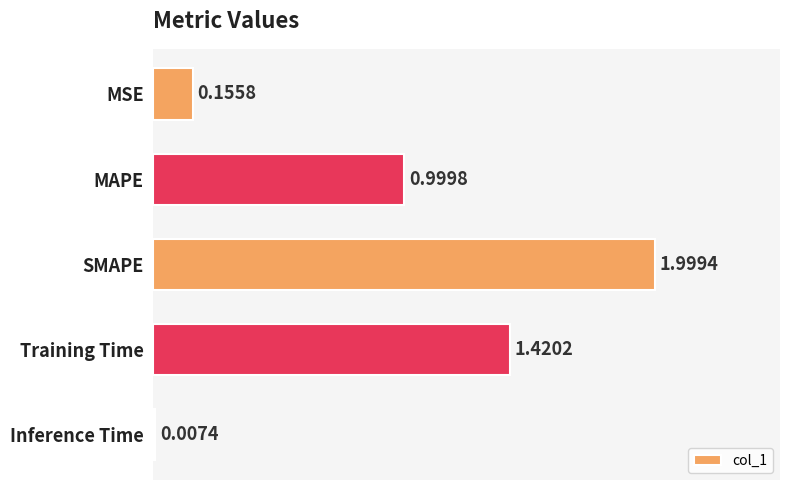

How many series are shown in this chart?

1